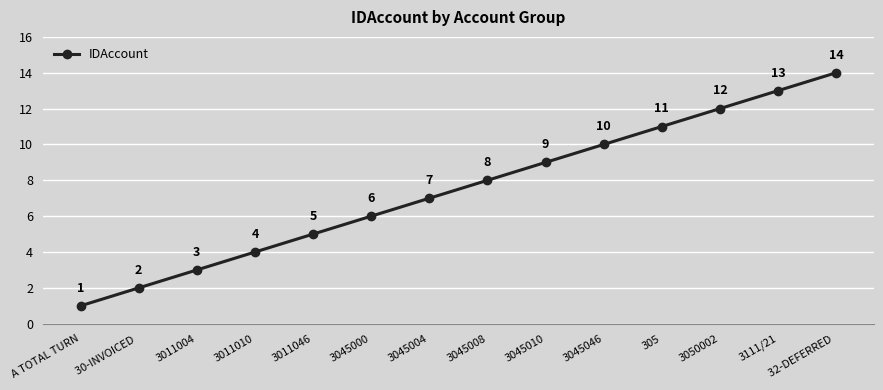

What is the difference between the values at 3045010 and 3045008?

1